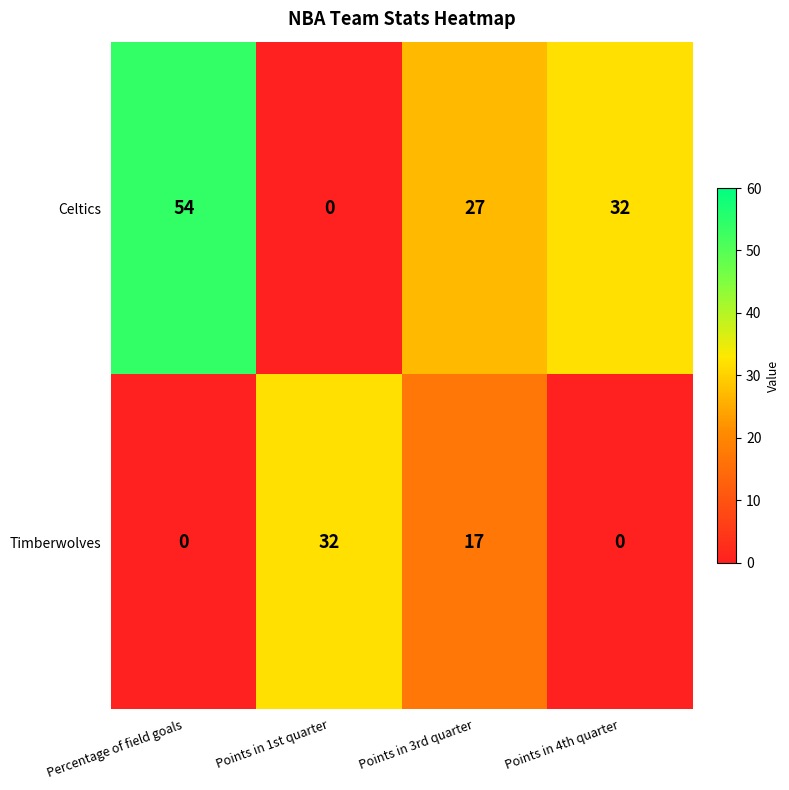

Where is Celtics nearest to the value 27?

Points in 3rd quarter